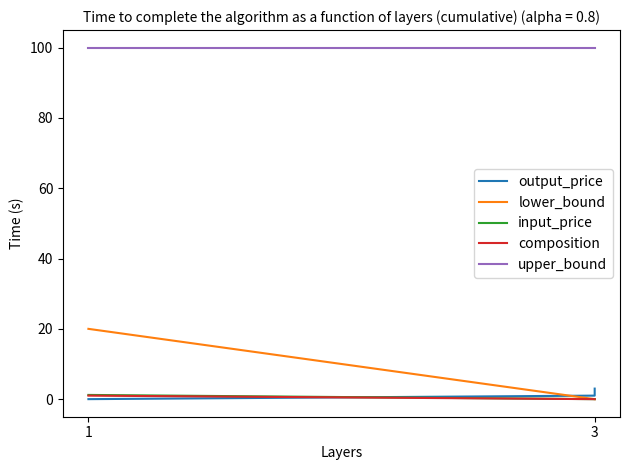

What is the sum of all lower_bound values?

20.0